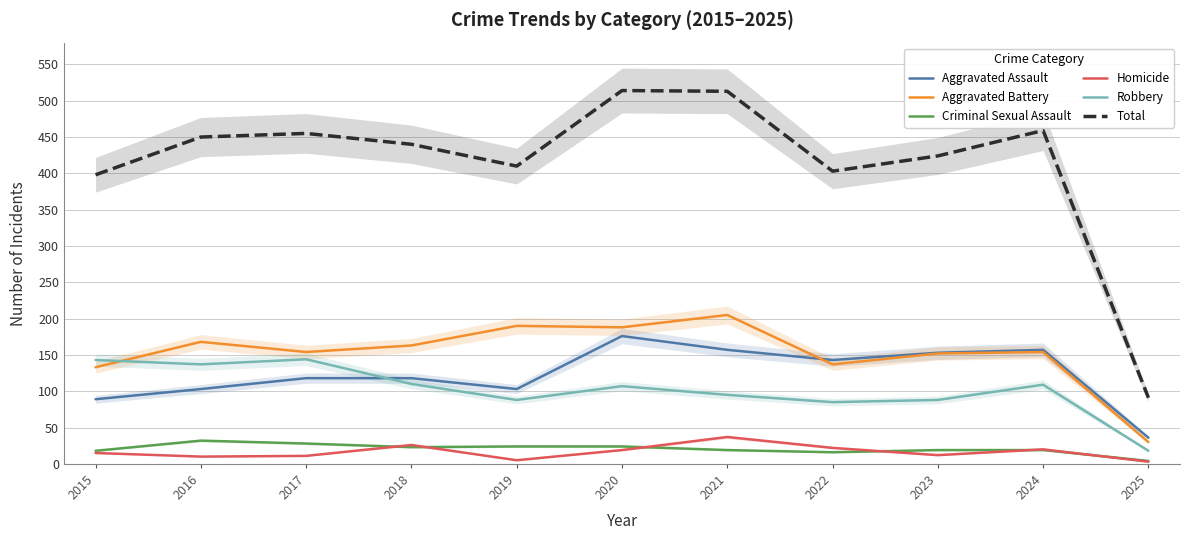

At 2022, list the series in order from largest to smallest.

Total, Aggravated Assault, Aggravated Battery, Robbery, Homicide, Criminal Sexual Assault